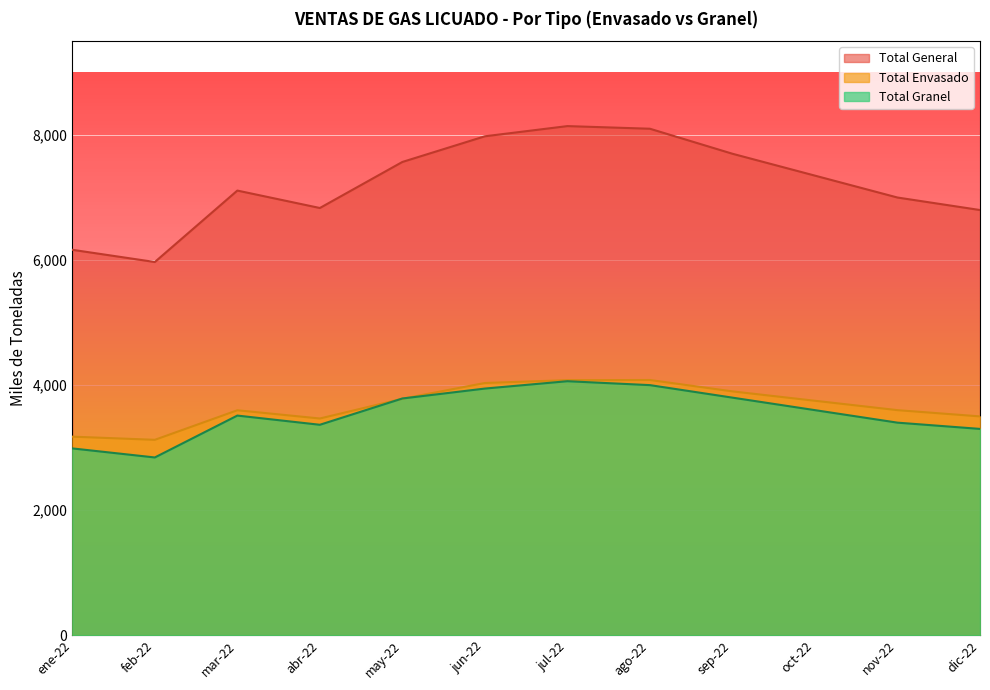

What is the value of the Total Granel point at the 9th from the left?

3800.0